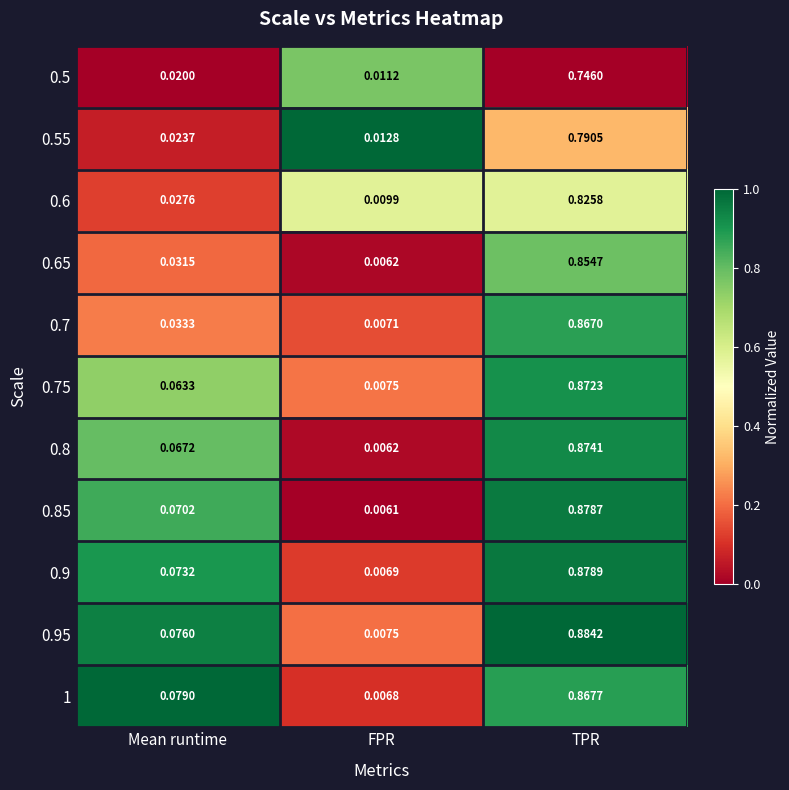

At which category is the sum across all series the highest?

TPR